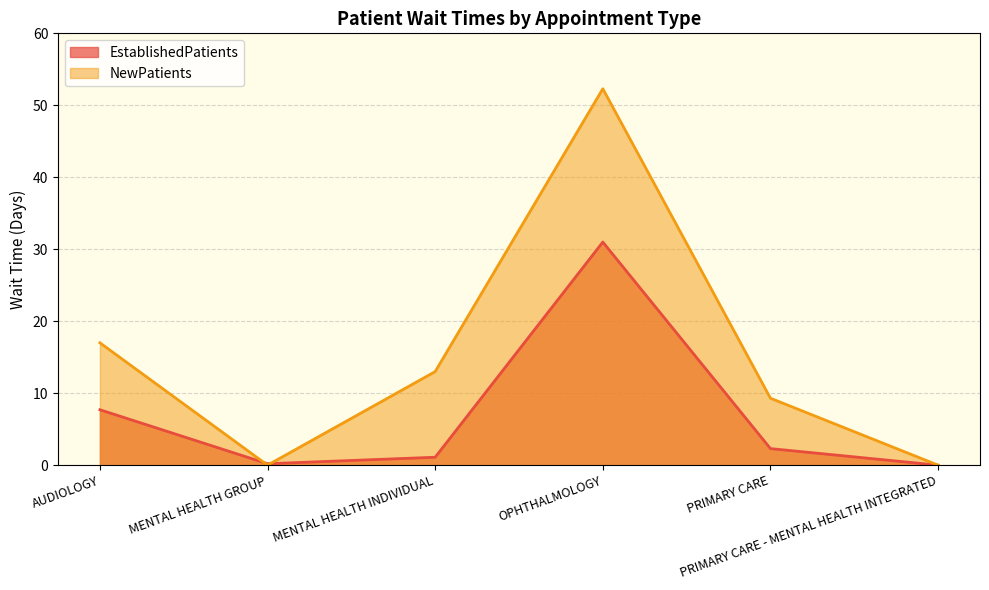

At which label is EstablishedPatients closest to 15?

AUDIOLOGY